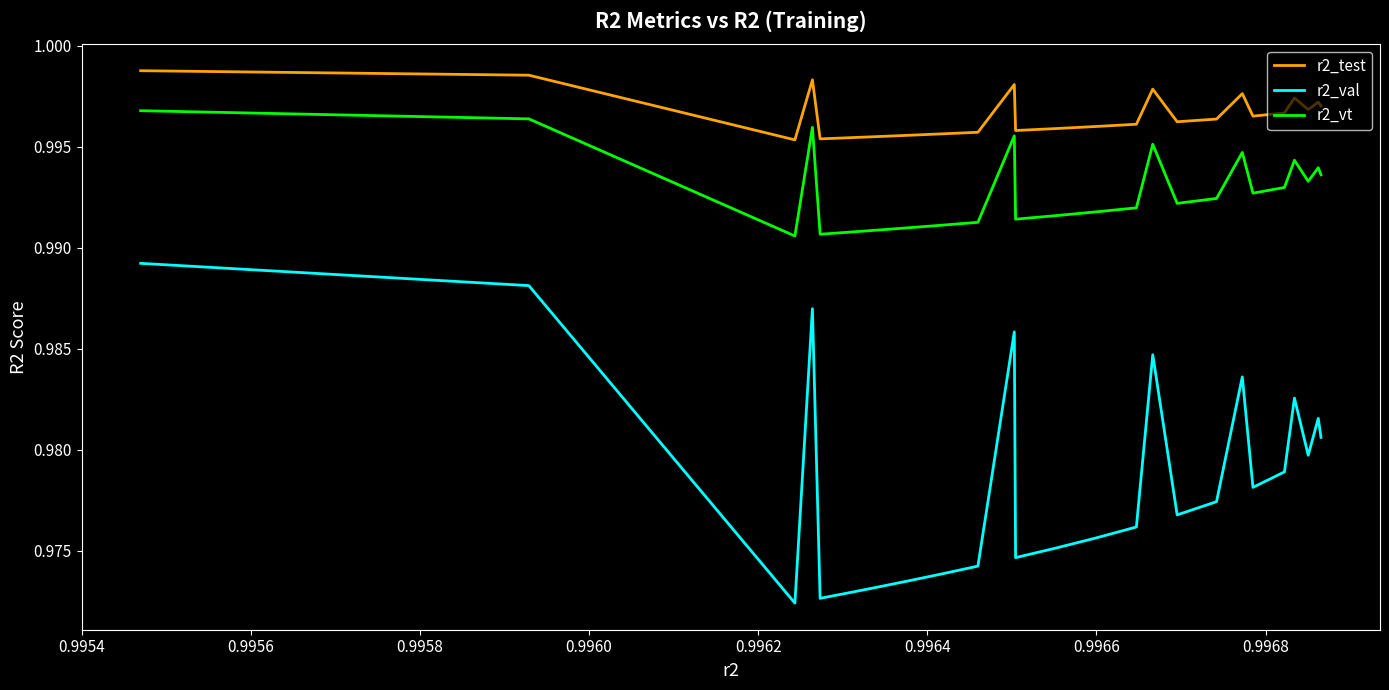

True or false: r2_test and r2_val intersect in this chart.

False